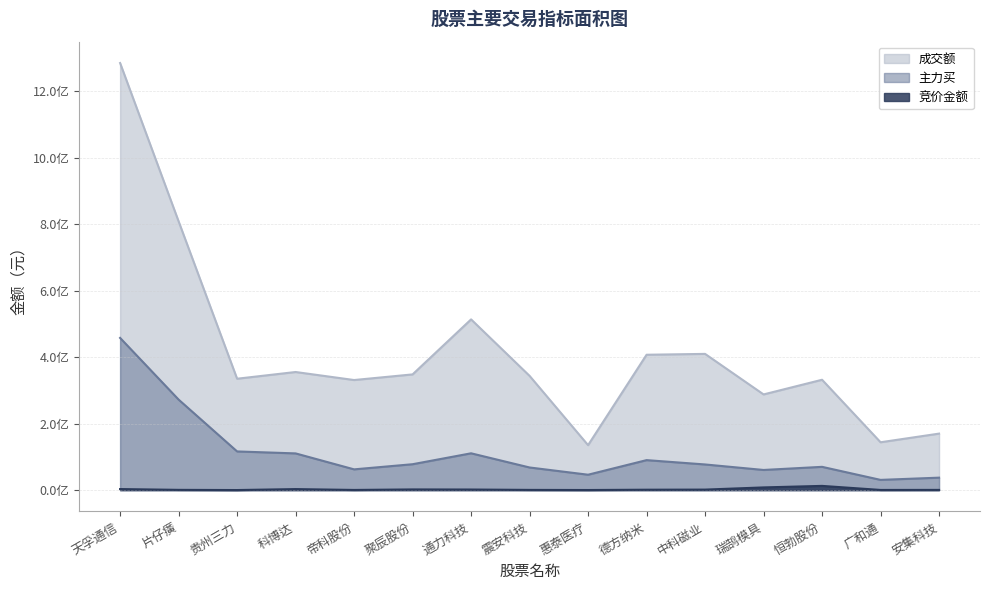

What position from the left is 聚辰股份?

6